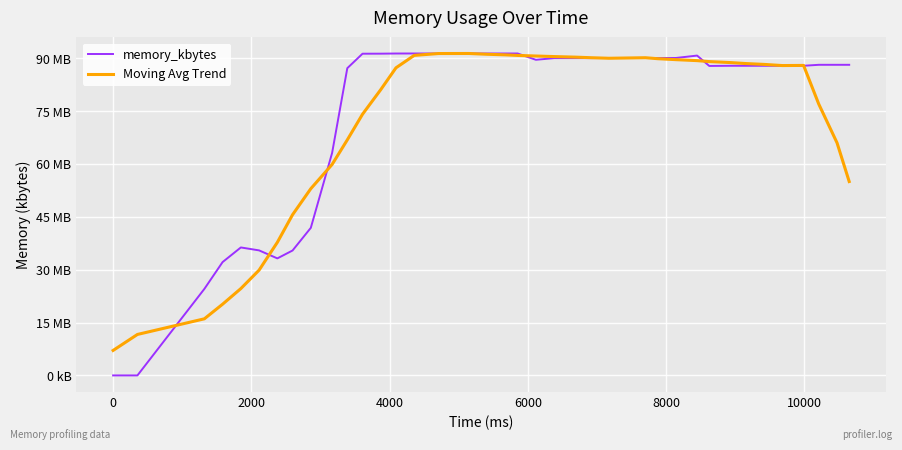

What are all the series names shown in the legend?

memory_kbytes, Moving Avg Trend